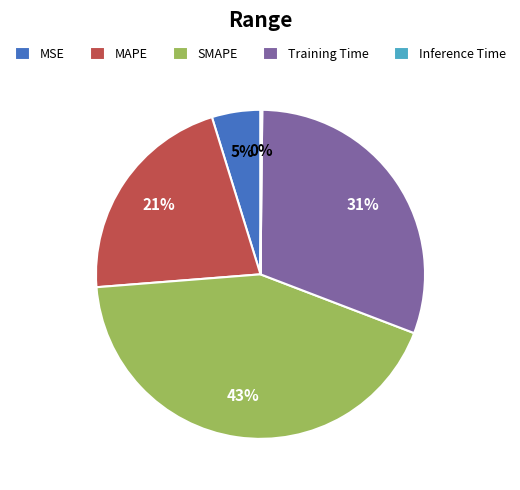

Is it true that Training Time is 40% of the pie?

False